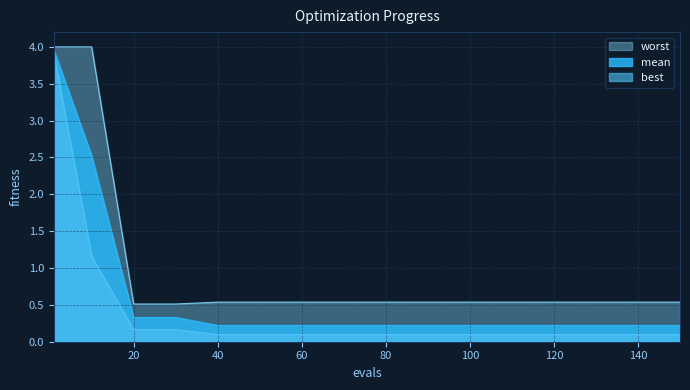

What is the value of the best point at the 10th from the left?

0.1